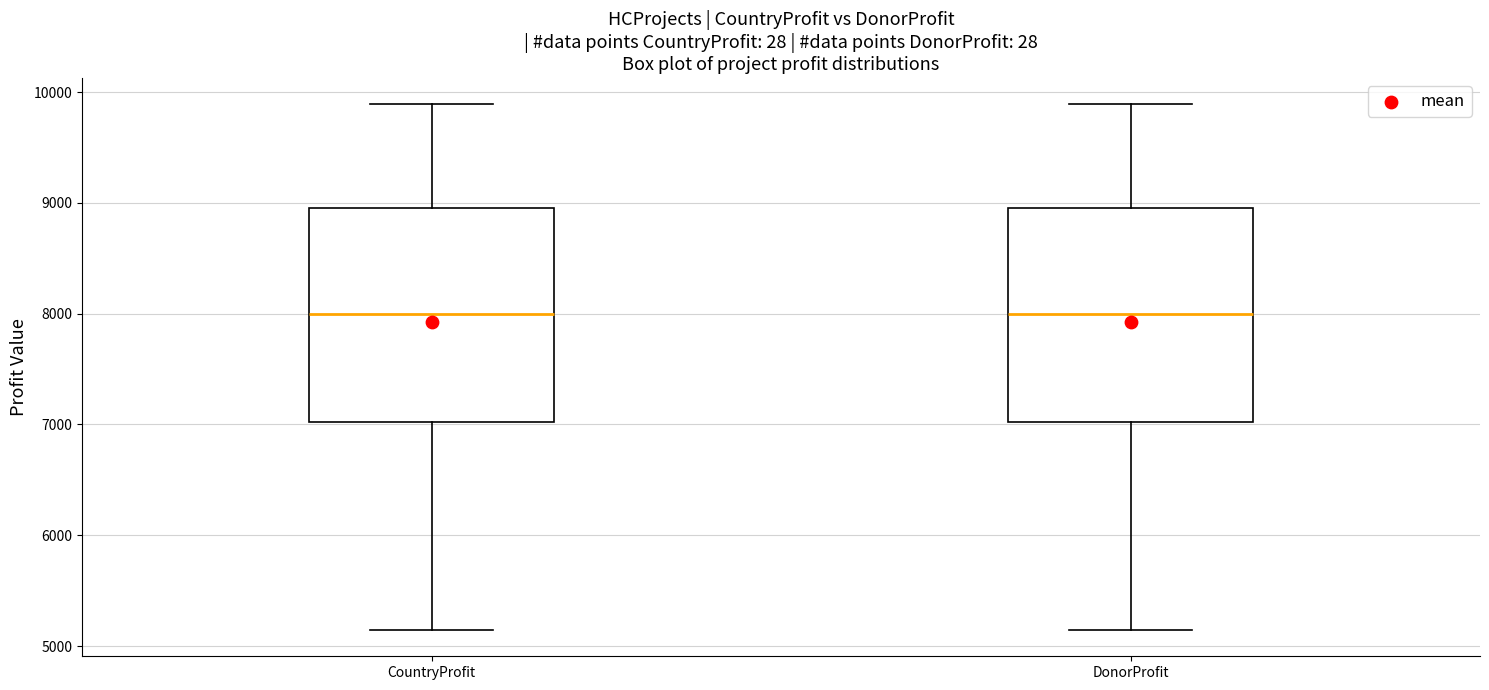

Where is the lower edge of the box for DonorProfit on the y-axis? The values are not printed on the chart, so give them approximately, as read against the axis.

7000